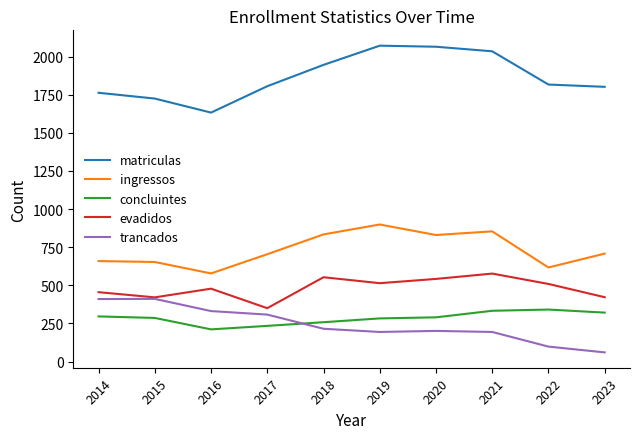

Is the value of concluintes at 2017 greater than the value of trancados at 2023?

Yes